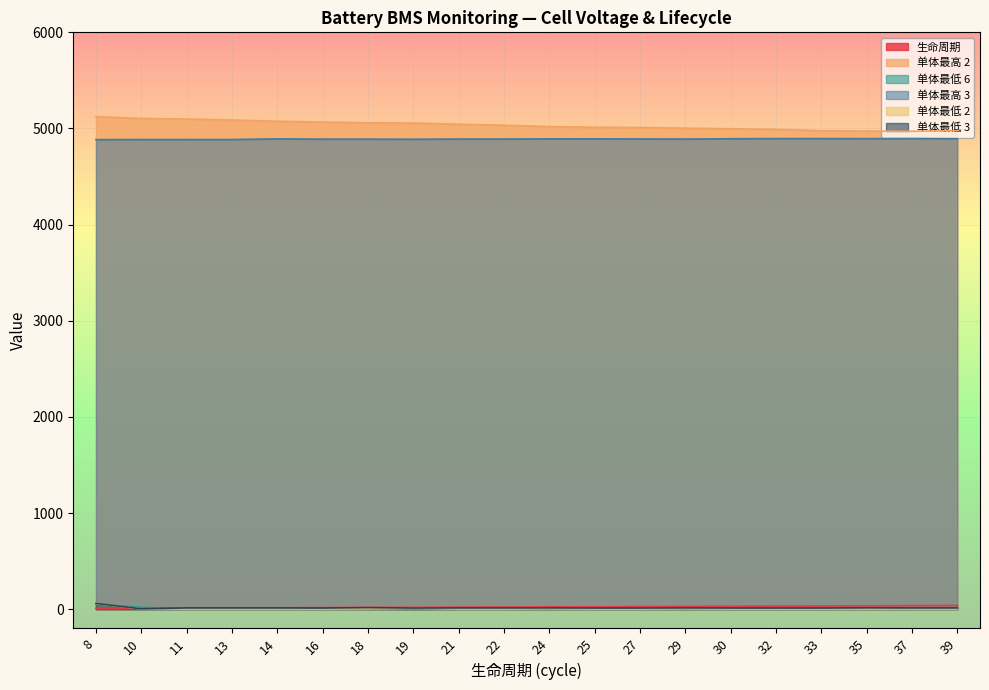

What is the difference between the 单体最低 3 values at 22 and 8?

47